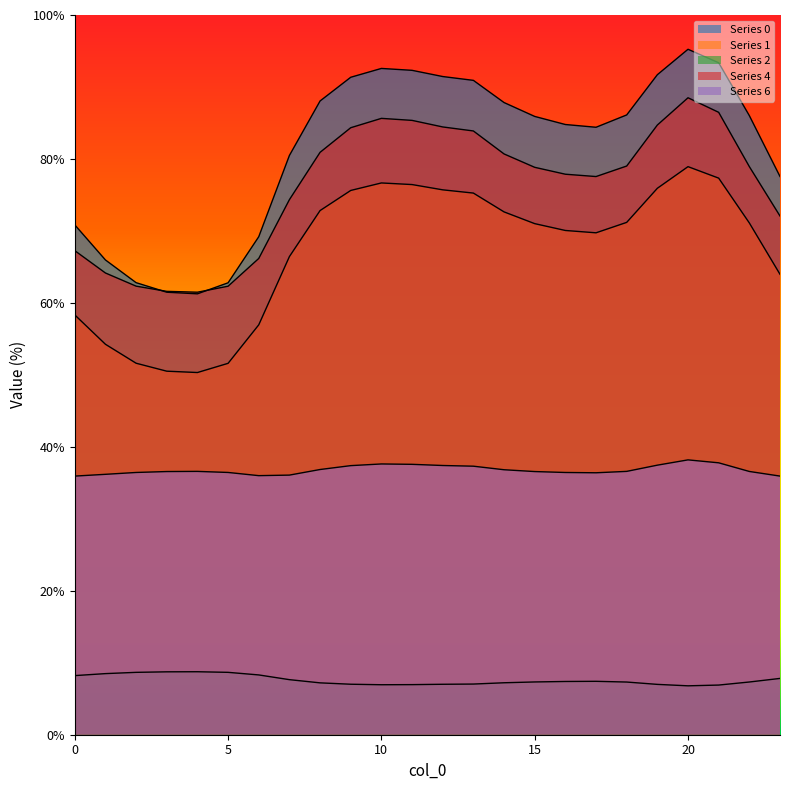

List the series in order of their peak value, lowest first.

2, 6, 1, 4, 0